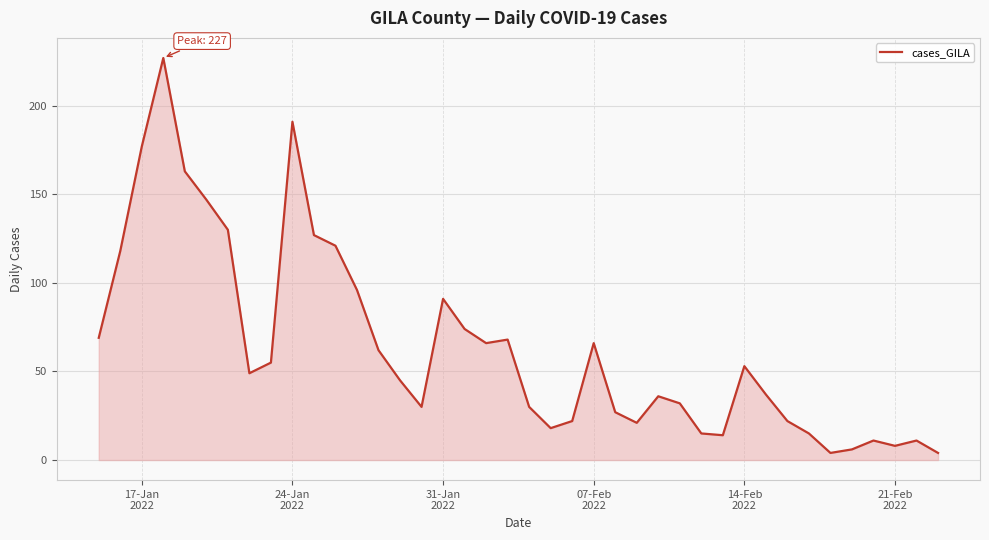

What is the greatest value displayed?

227